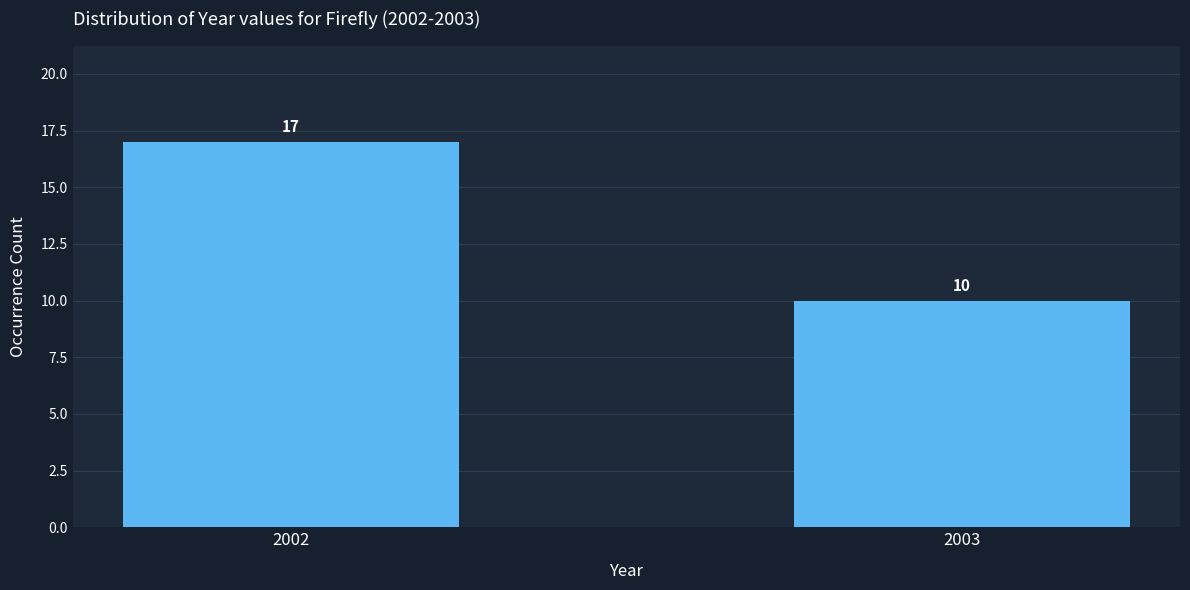

Reading left to right, what are all the values shown in this chart?

2002=17	2003=10